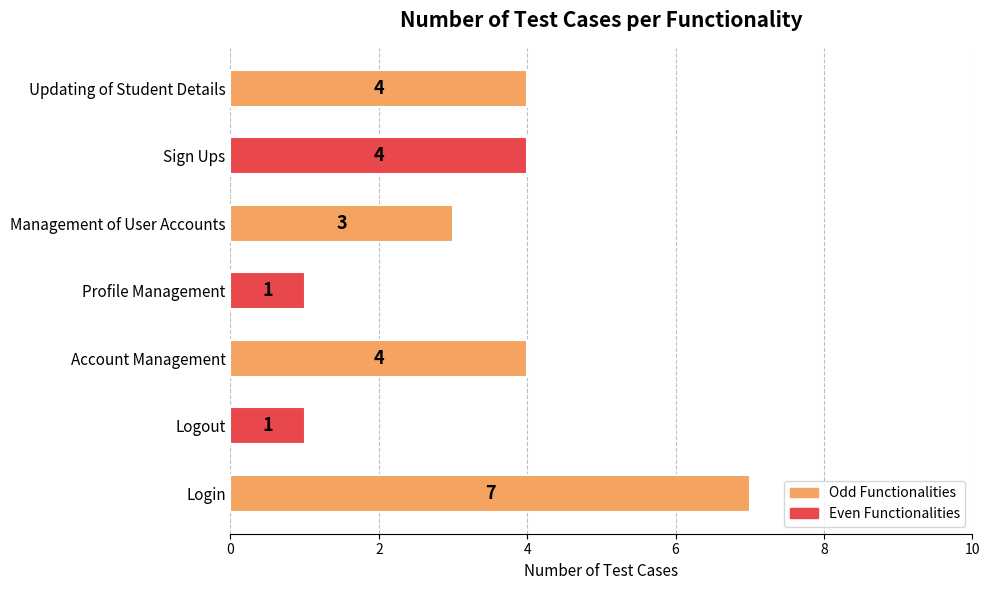

Count the values in the range 1 to 4.

6